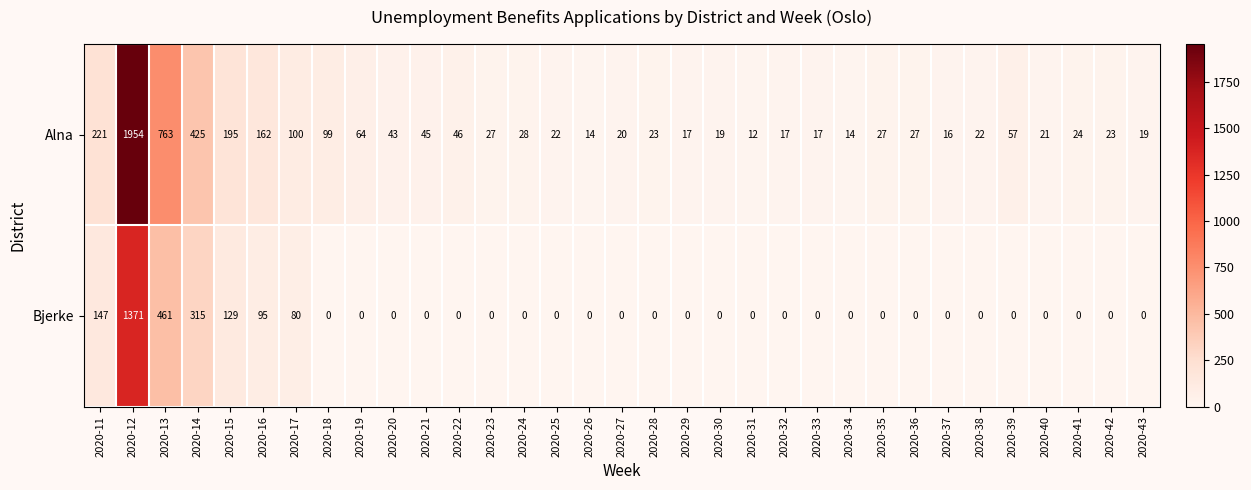

At which category is the sum across all series the highest?

2020-12